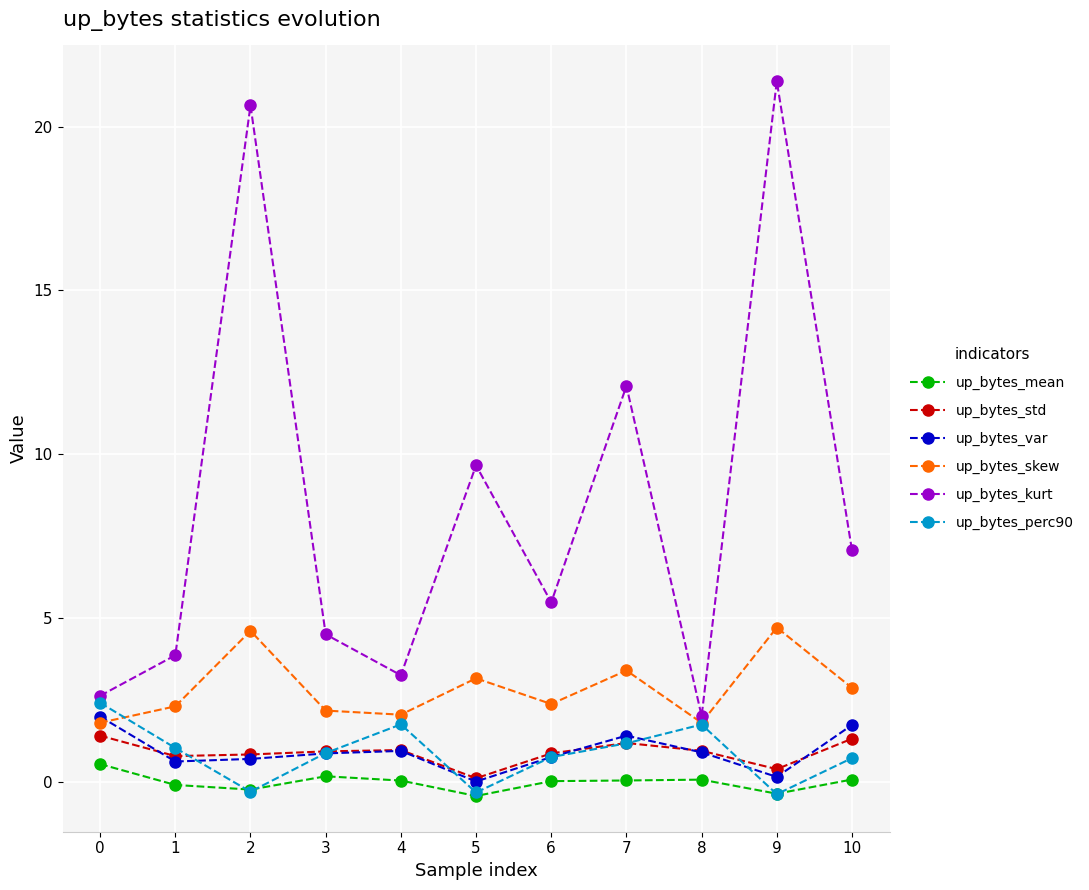

What is the difference between the up_bytes_skew values at 10 and 3?

0.7